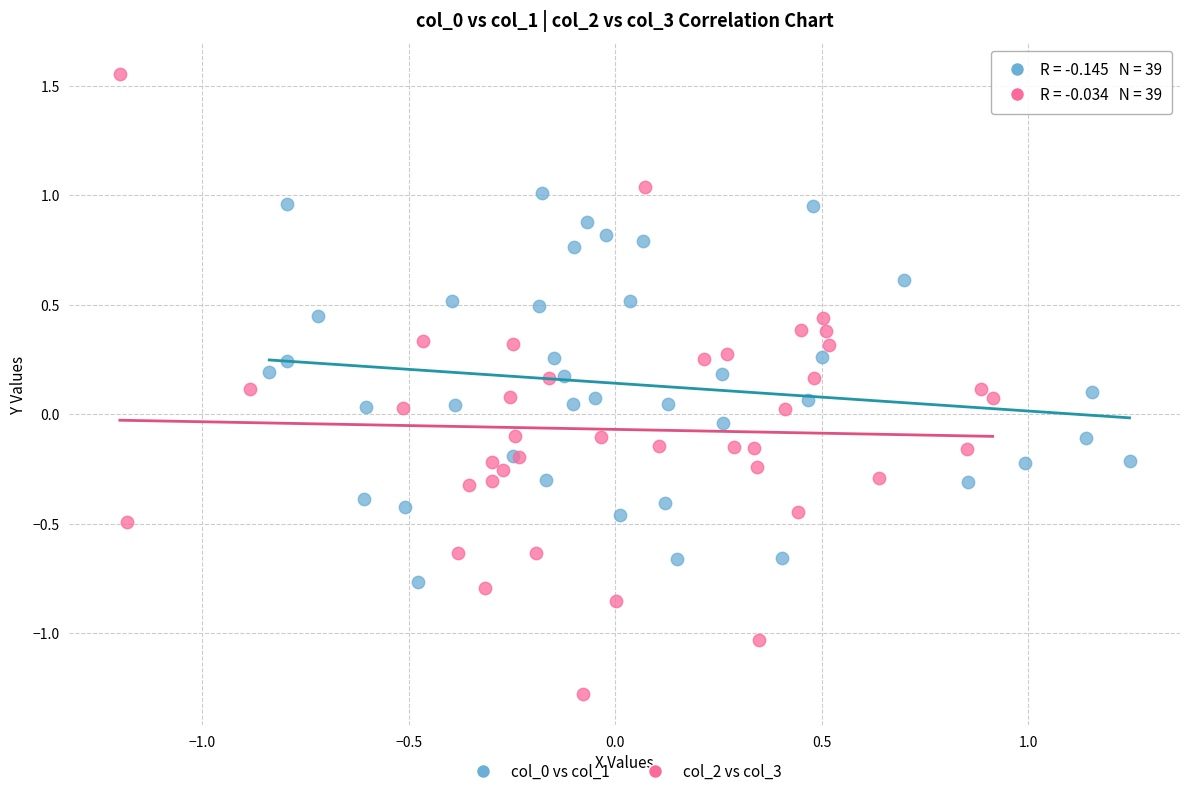

Which series contains the highest Y value?

col_2 vs col_3